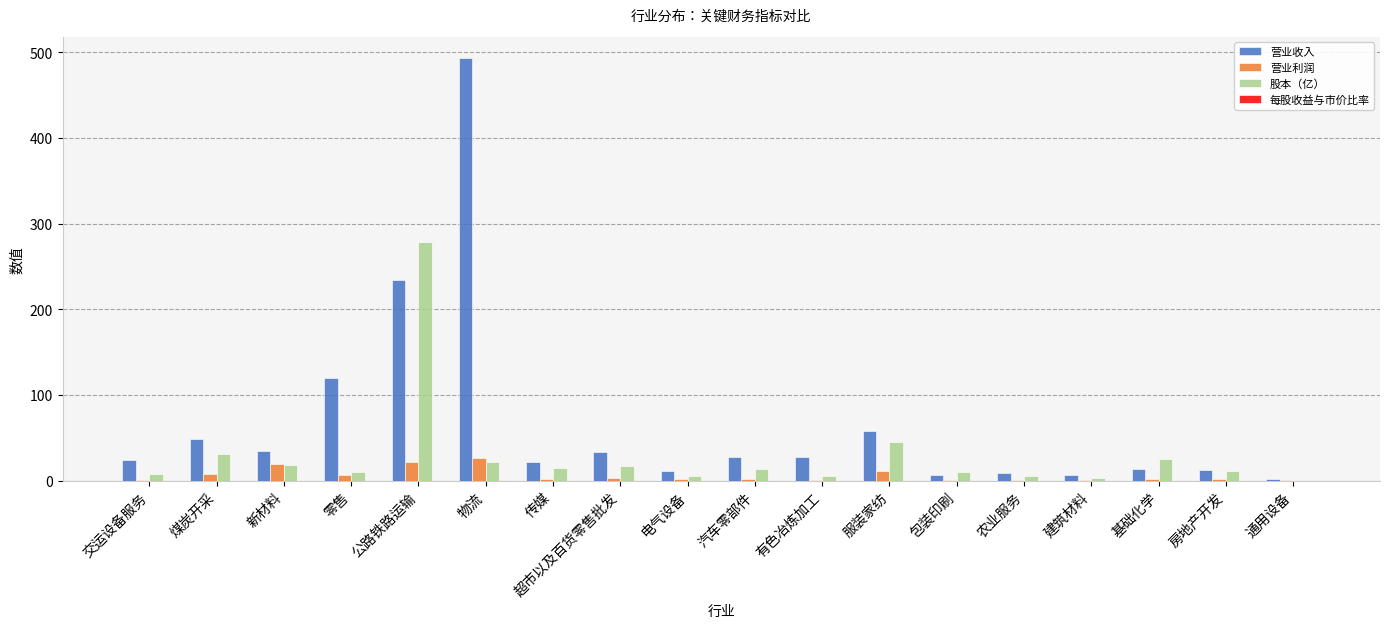

Which series has the largest total across all categories?

营业收入